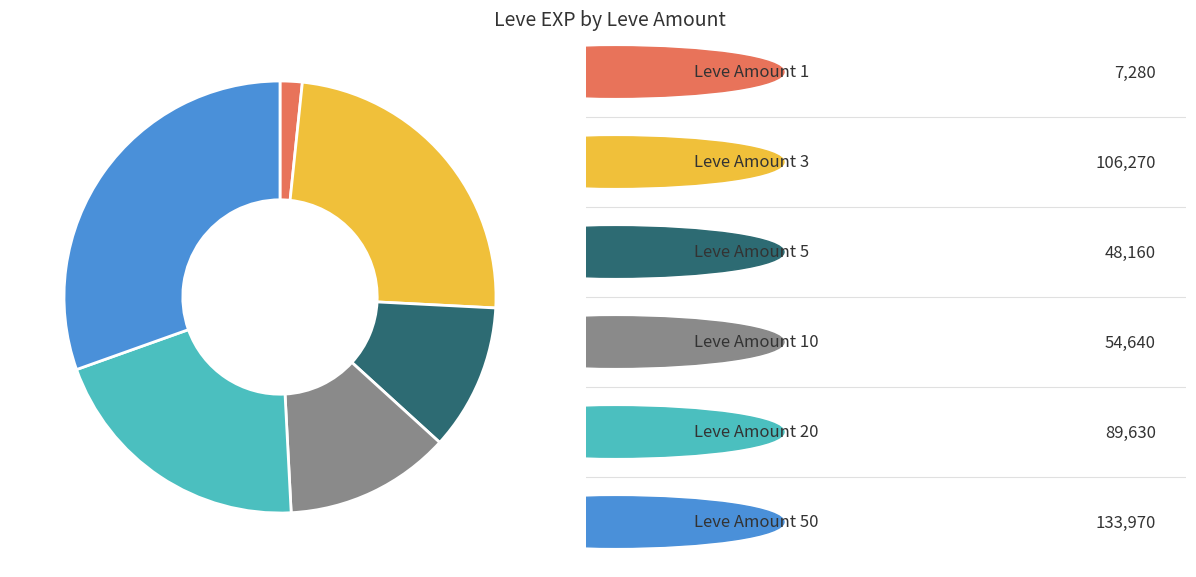

Is there any slice that represents more than half of the pie?

No